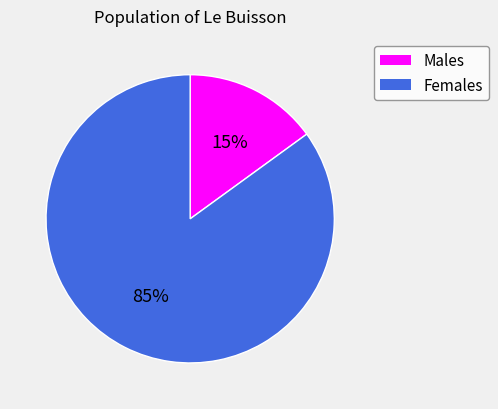

Is Females the majority of the pie?

Yes